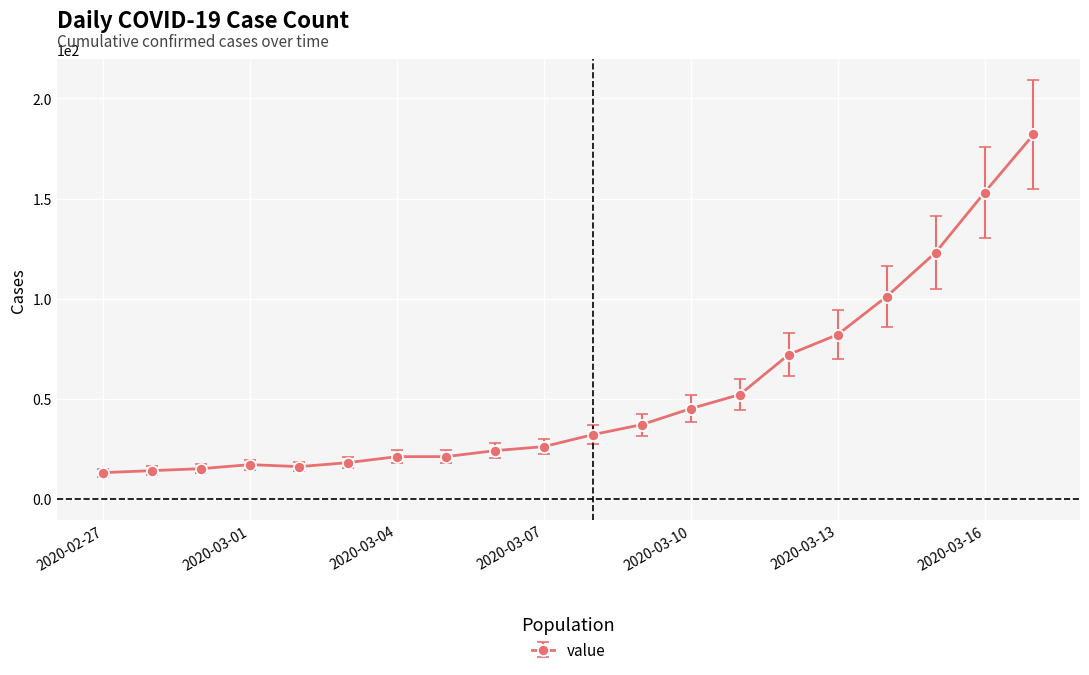

How many data points does each series have?

20